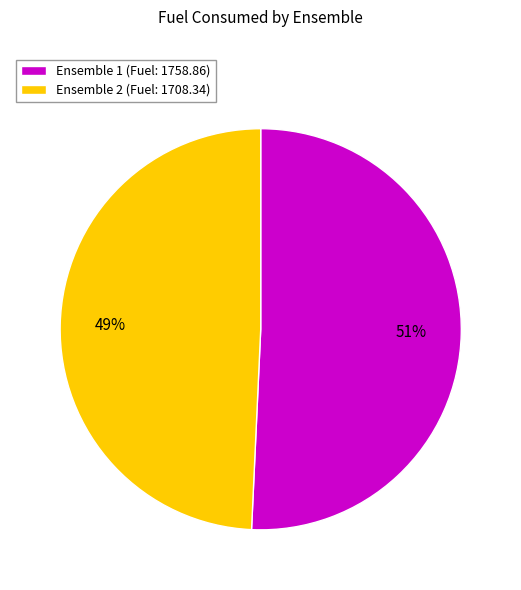

Is it true that Ensemble 2 (Fuel: 1708.34) is 49% of the pie?

True